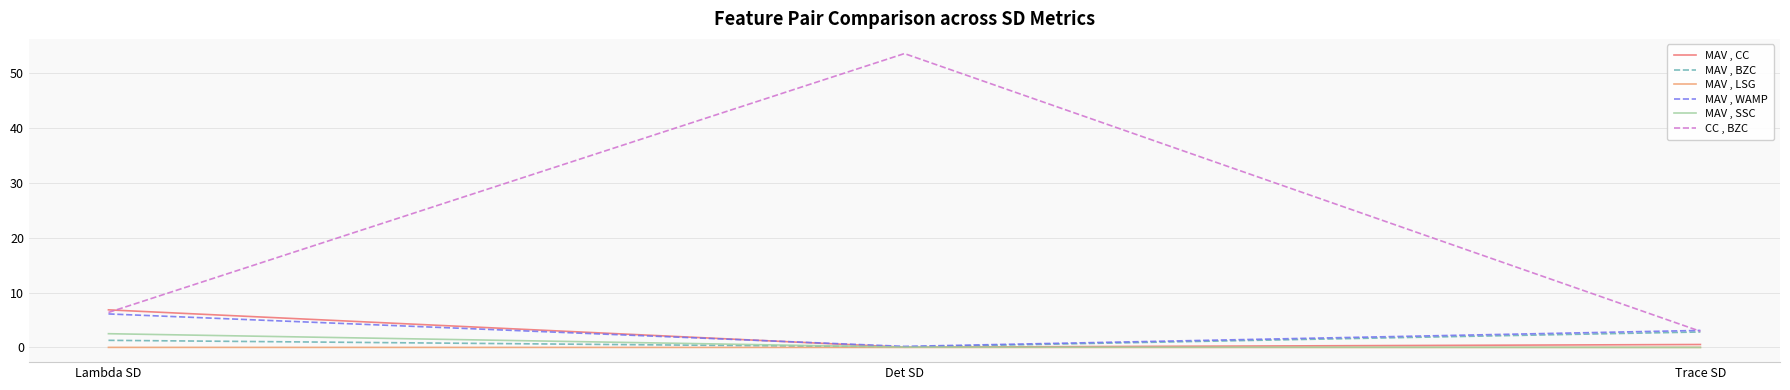

What is the sum of all MAV , WAMP values?

9.4